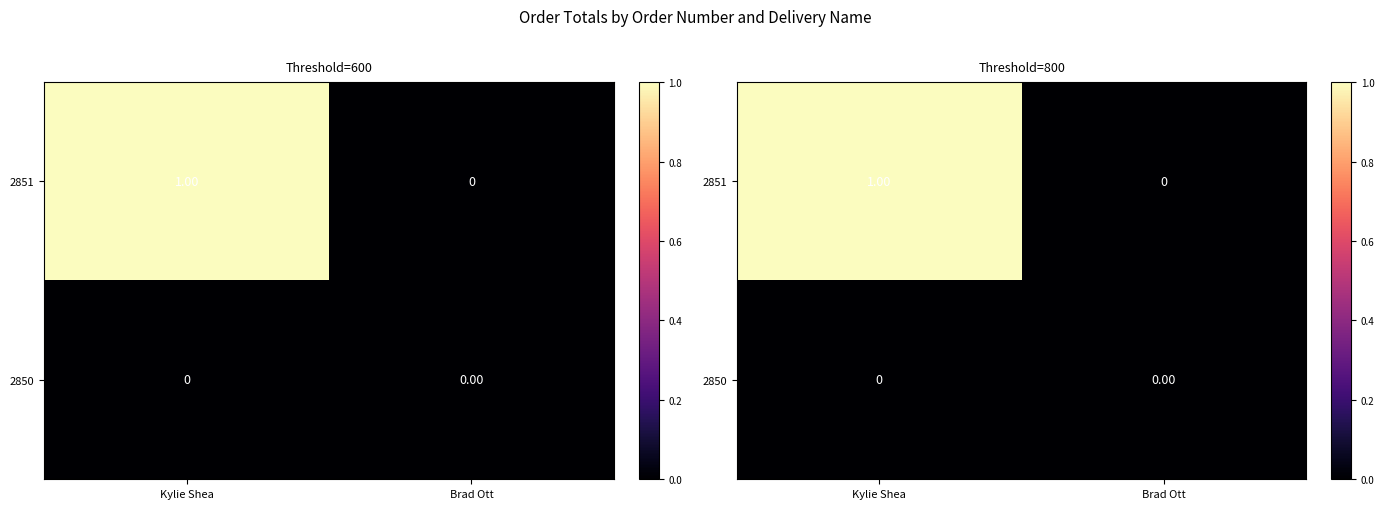

List the labels in order of 2851 value, largest first.

Kylie Shea, Brad Ott